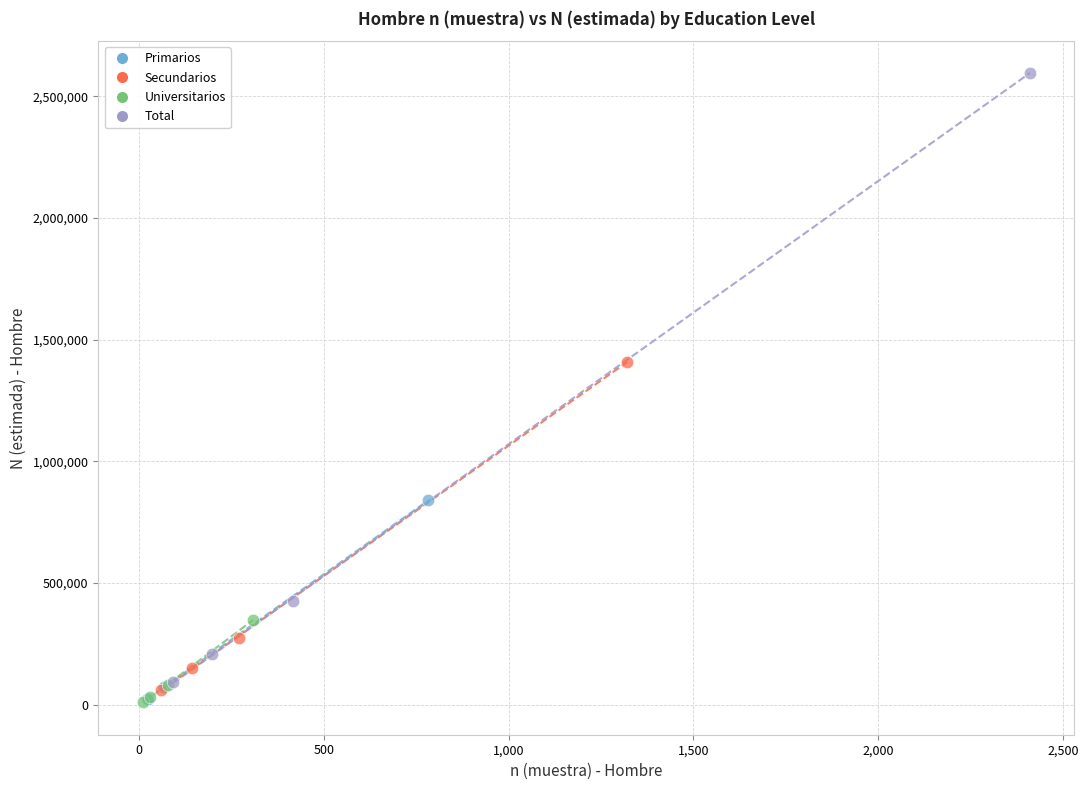

Which series has the largest Y range (max minus min)?

Total